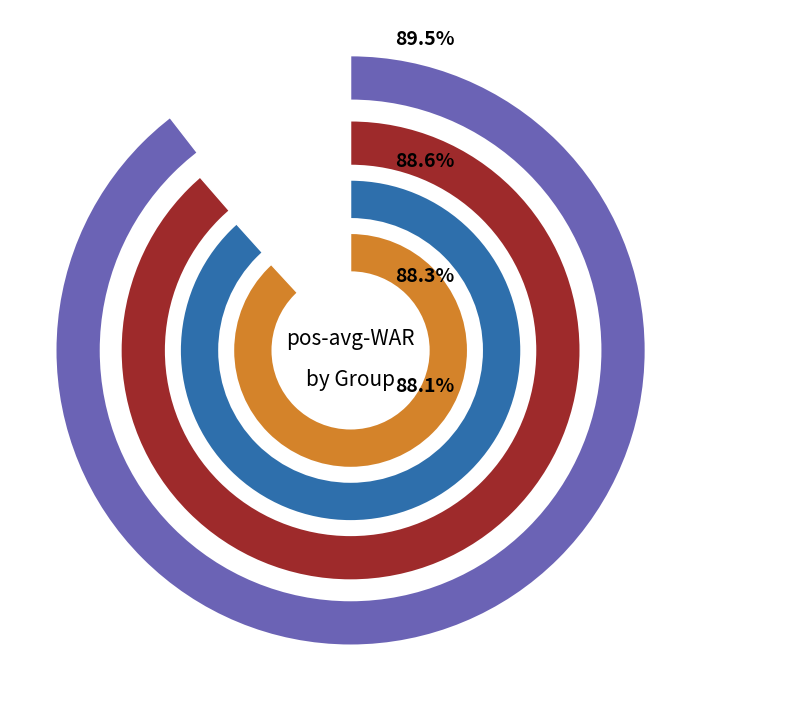

Do grizzly and depression together represent more than half of the pie?

No